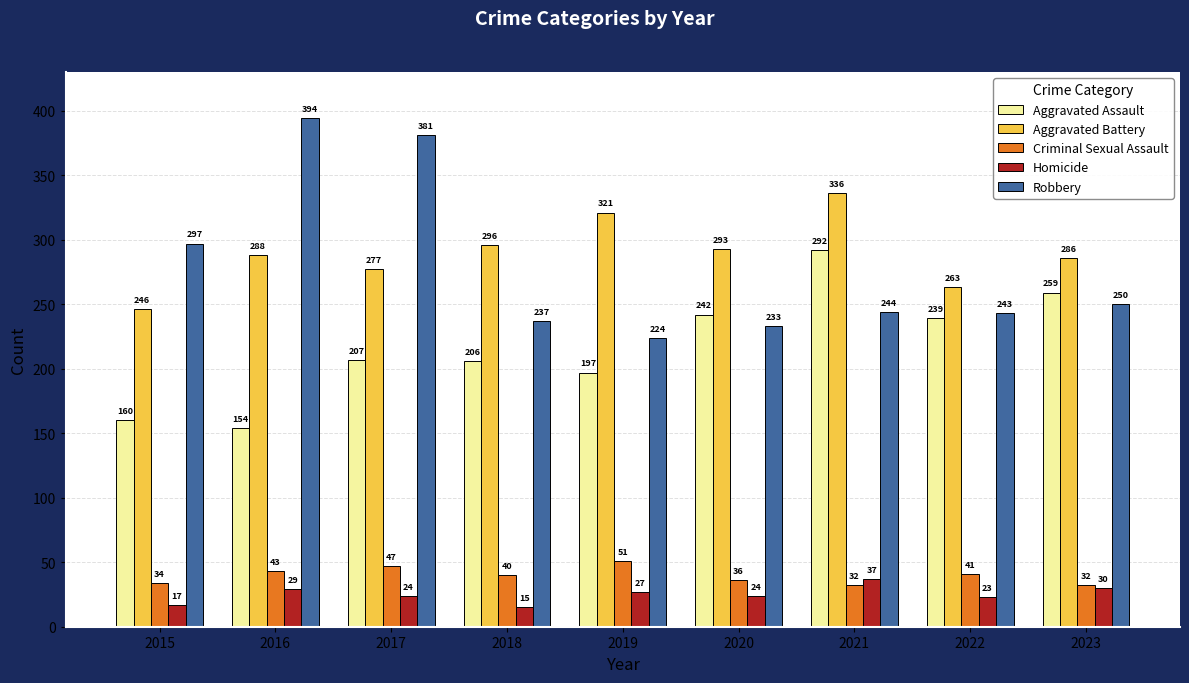

Rank the series by their maximum value, from lowest to highest.

Homicide, Criminal Sexual Assault, Aggravated Assault, Aggravated Battery, Robbery